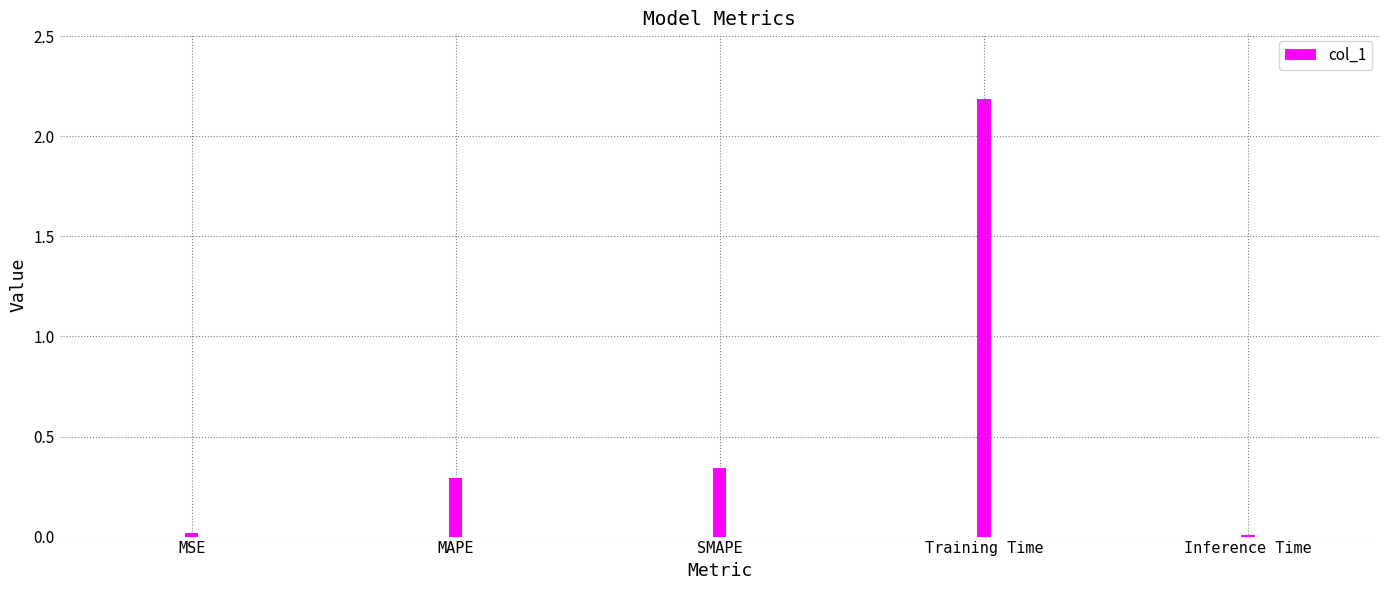

Are the bars grouped side by side (vs. stacked)?

No